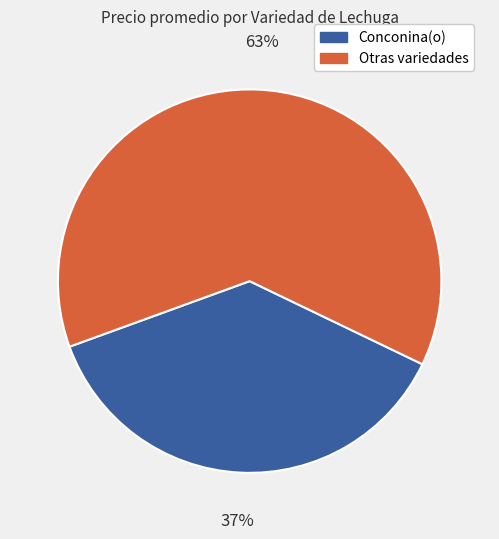

How many segments does this pie chart have?

2